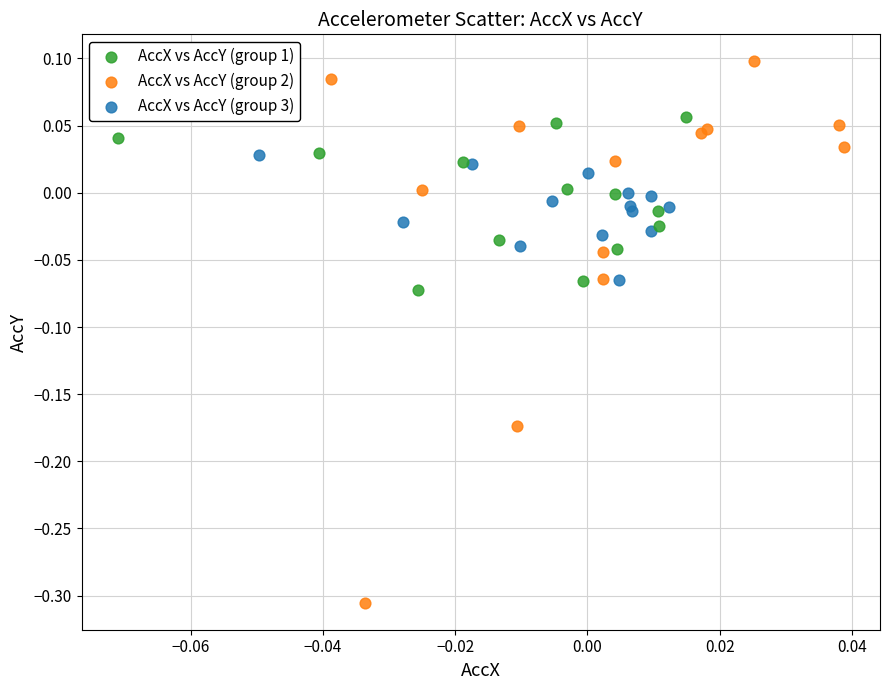

Which series contains the lowest Y value?

AccX vs AccY (group 2)